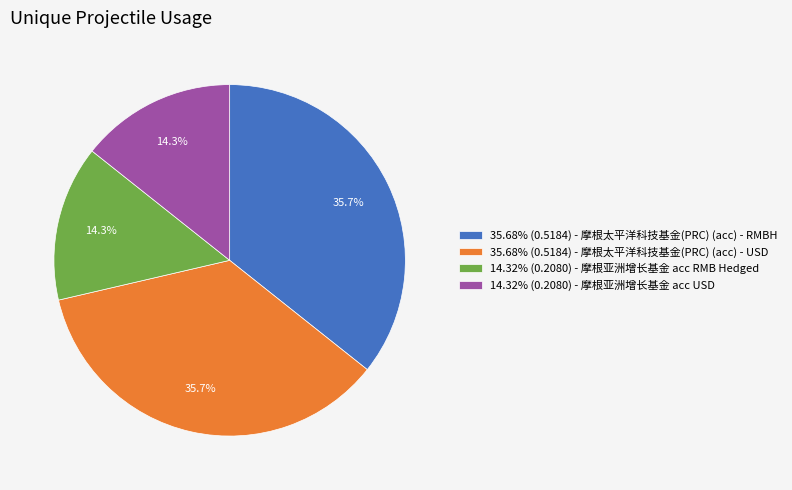

How much of the chart is everything except 14.32% (0.2080) - 摩根亚洲增长基金 acc USD?

85.7%